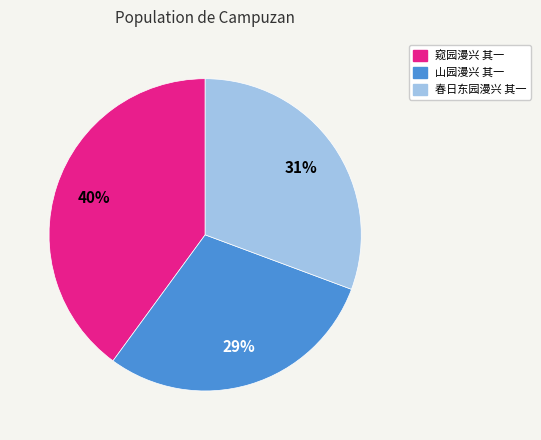

To the nearest percent, what percentage of the pie is 春日东园漫兴 其一?

31%